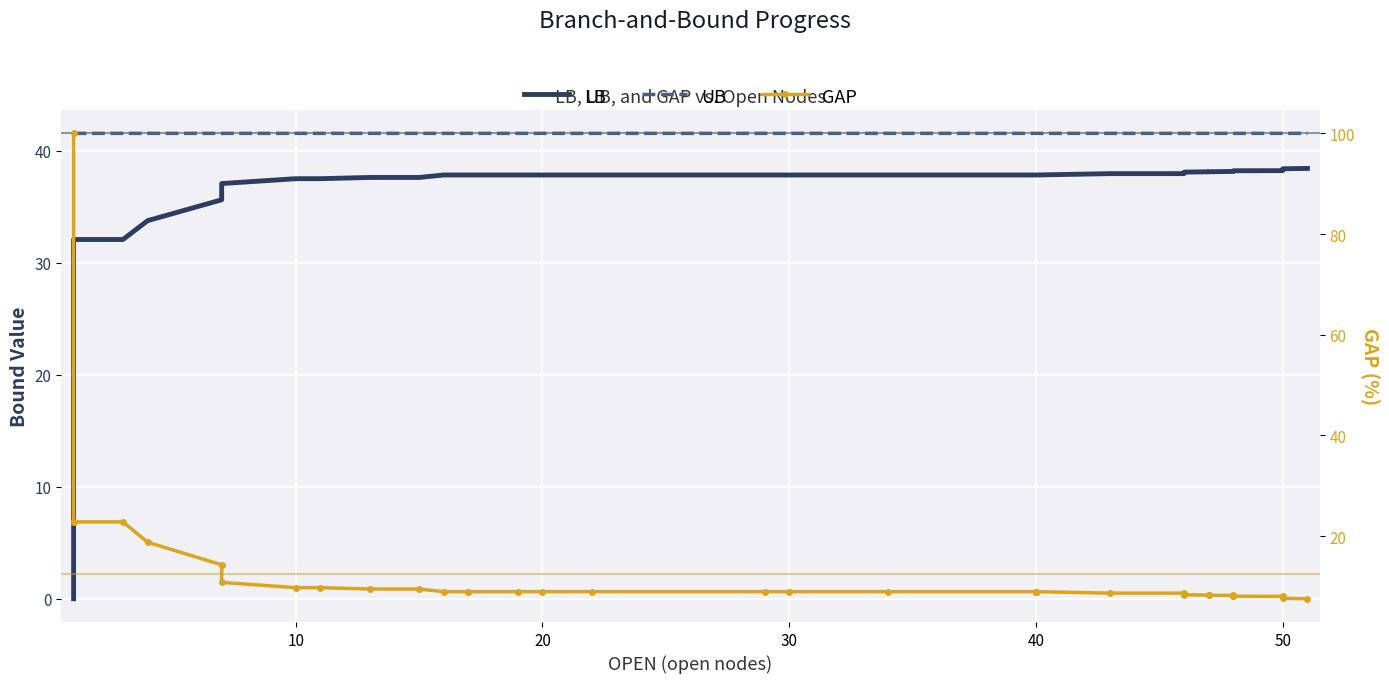

Reading right to left, extract all data points from this chart.

LB: 38.4	38.4	38.3	38.2	38.2	38.2	38.2	38.1	38.1	38.1	38.1	38.0	38.0	37.9	37.9	37.9	37.9	37.9	37.9	37.9	37.9	37.9	37.9	37.9	37.9	37.9	37.9	37.9	37.9	37.6	37.6	37.5	37.5	37.1	35.6	33.8	32.1	32.1	32.1	0.0
UB: 41.6	41.6	41.6	41.6	41.6	41.6	41.6	41.6	41.6	41.6	41.6	41.6	41.6	41.6	41.6	41.6	41.6	41.6	41.6	41.6	41.6	41.6	41.6	41.6	41.6	41.6	41.6	41.6	41.6	41.6	41.6	41.6	41.6	41.6	41.6	41.6	41.6	41.6	41.6	41.6
GAP: 7.5	7.6	7.8	8.0	8.0	8.2	8.2	8.2	8.3	8.3	8.4	8.7	8.7	8.9	8.9	8.9	8.9	8.9	8.9	8.9	8.9	8.9	8.9	8.9	8.9	8.9	8.9	8.9	8.9	9.5	9.5	9.7	9.7	10.8	14.3	18.8	22.8	22.8	22.8	100.0